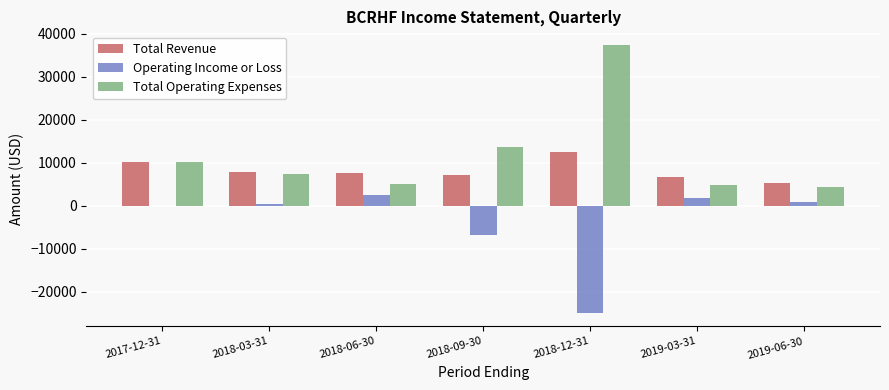

Are the bars grouped side by side (vs. stacked)?

Yes